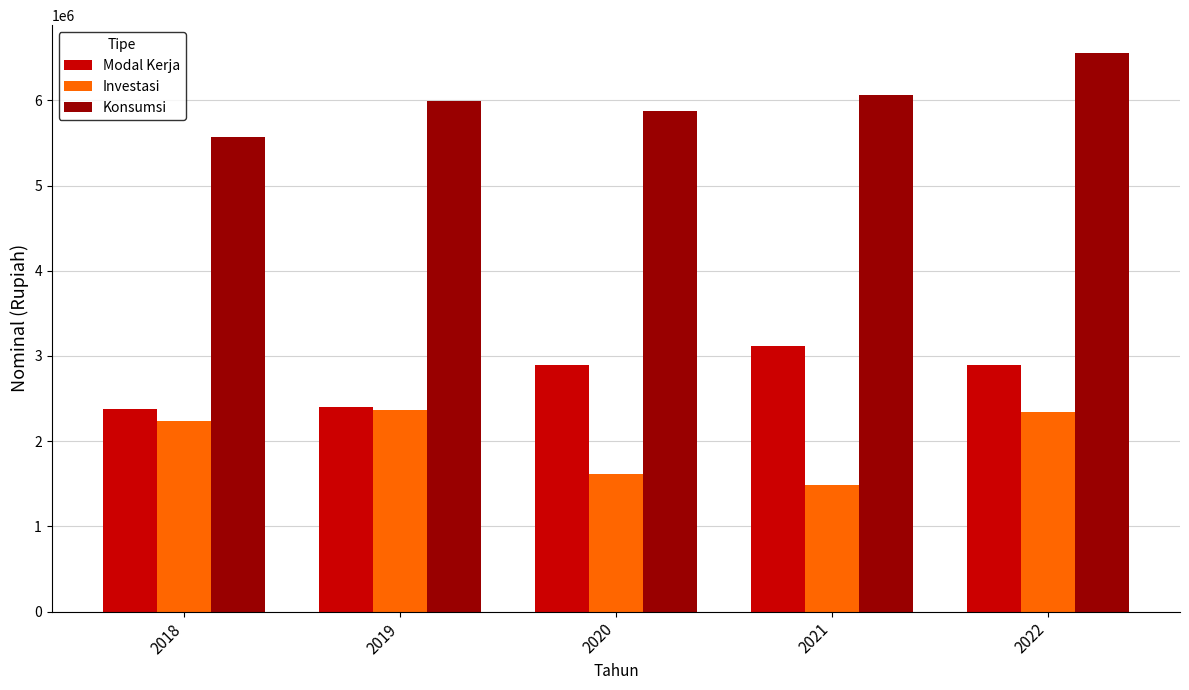

How many data points does each series have?

5